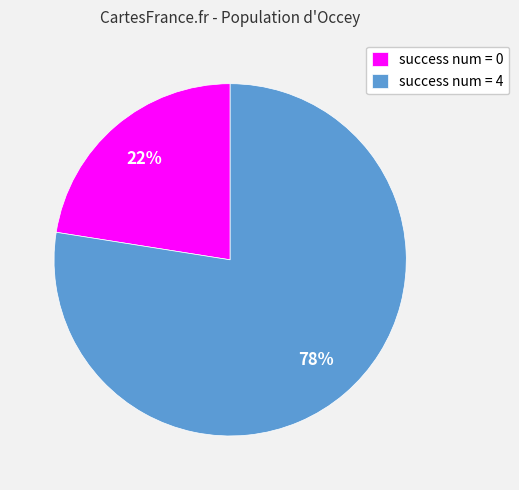

Is it true that success num = 4 is 78% of the pie?

True